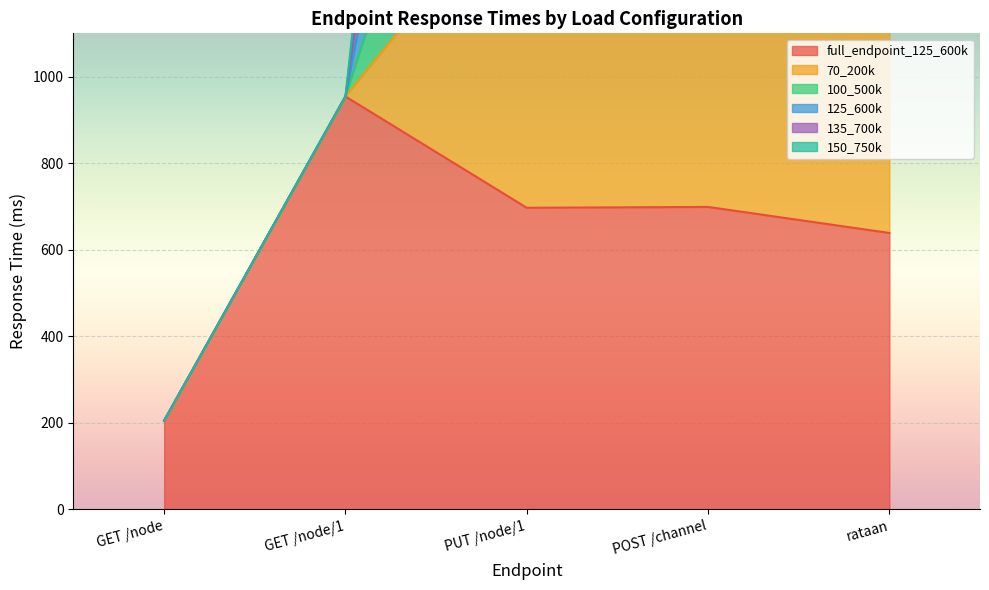

What is the sum of the full_endpoint_125_600k values at POST /channel and GET /node/1?

1652.9